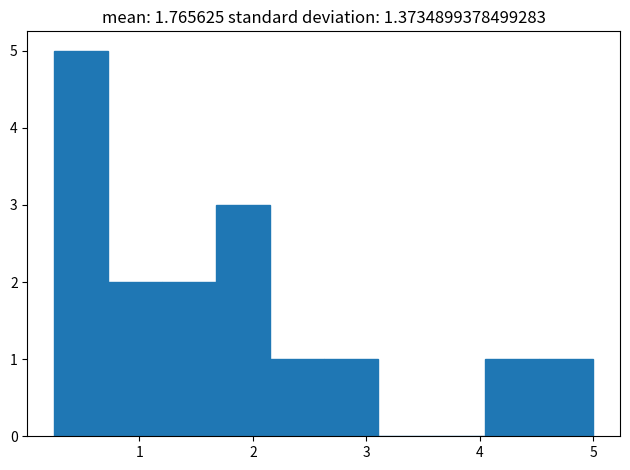

Reading left to right, transcribe this chart: for each bar, give the range it covers on the x-axis and its height. Neither the bar edges nor the heights are printed on the chart, so give them approximately, as read against the axes.

0.3 to 0.7: 5
0.7 to 1.2: 2
1.2 to 1.7: 2
1.7 to 2.2: 3
2.2 to 2.6: 1
2.6 to 3.1: 1
3.1 to 3.6: 0
3.6 to 4.1: 0
4.1 to 4.5: 1
4.5 to 5.0: 1